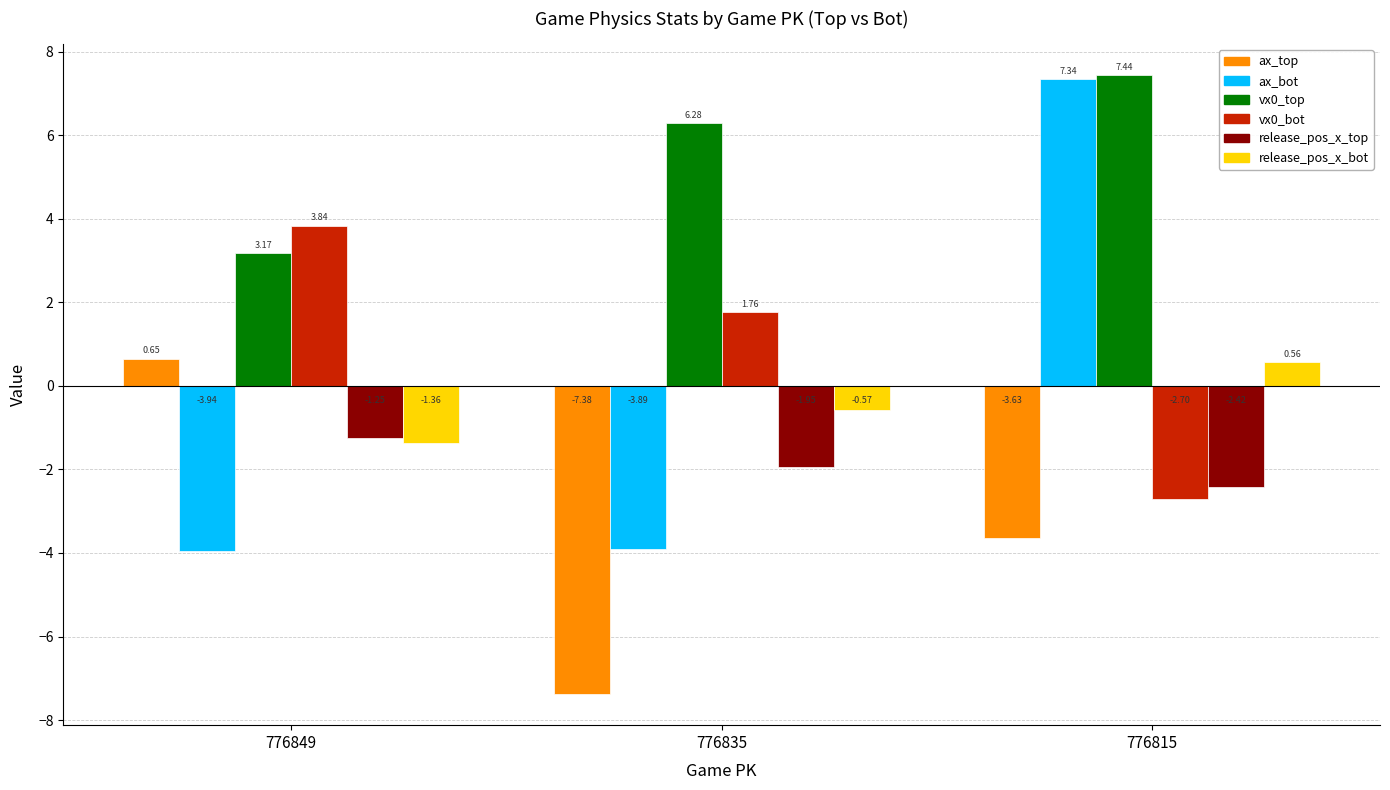

Is the value of ax_bot at 776815 greater than the value of release_pos_x_top at 776815?

Yes